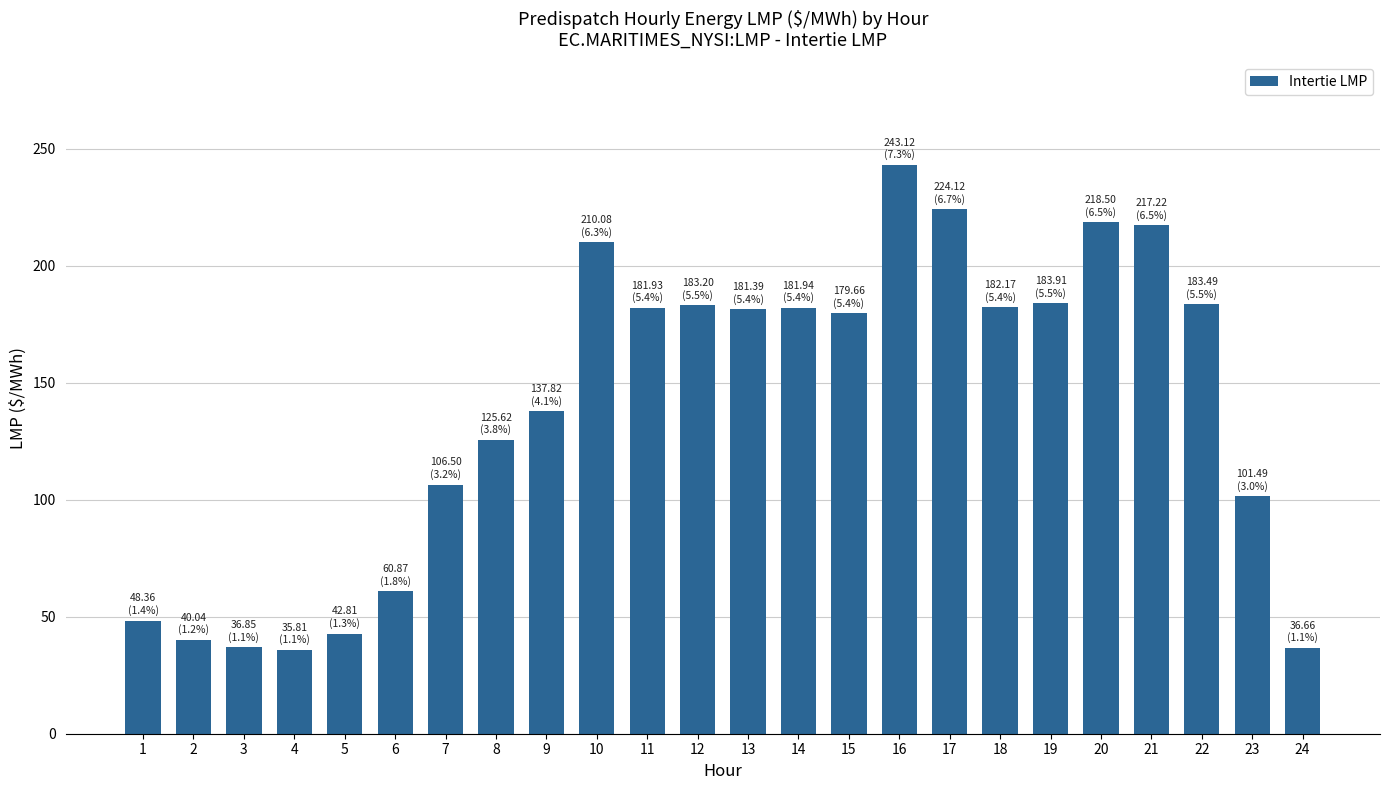

Approximately how many times larger is the value at 9 compared to 1?

2.8